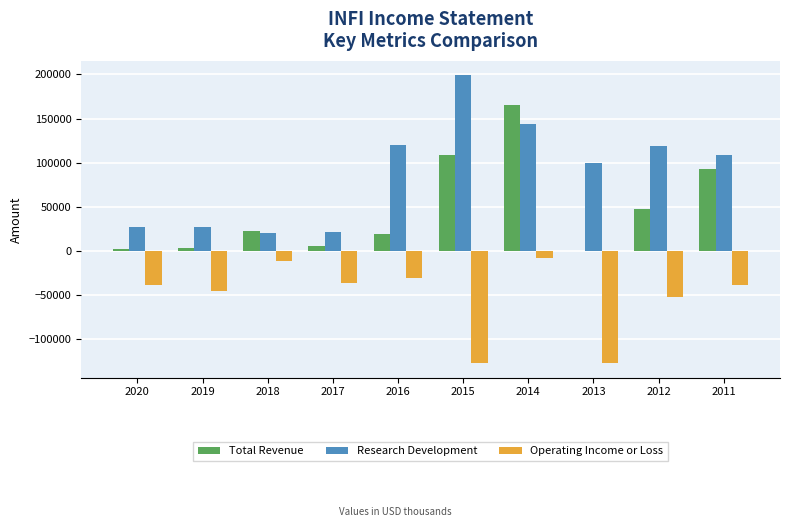

True or false: Total Revenue has a value of 92800 at 2011.

True